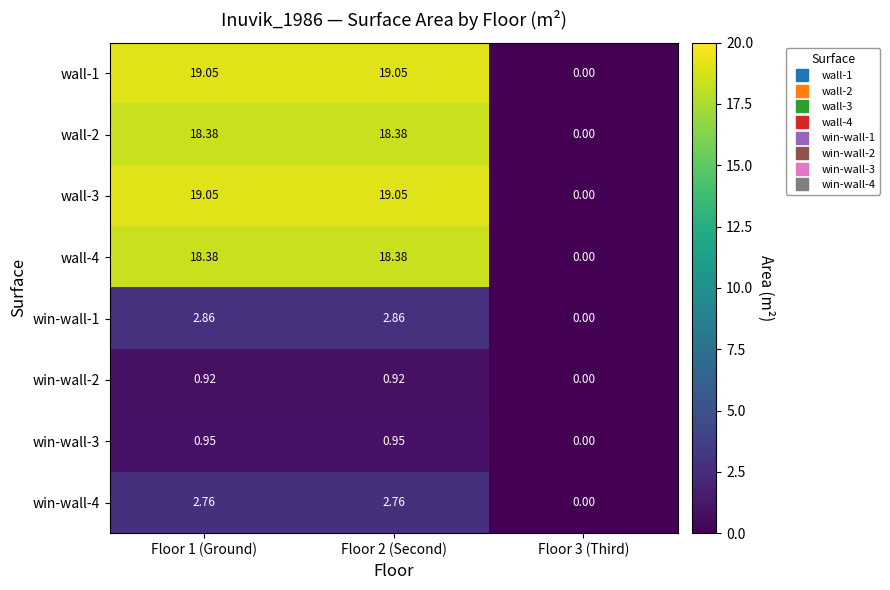

At which category is the sum across all series the highest?

Floor 1 (Ground)